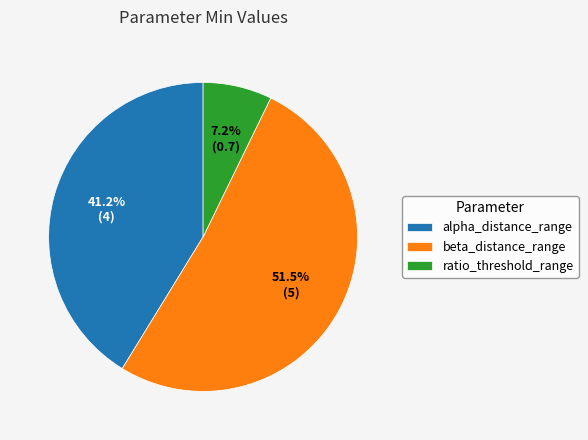

What is the smallest slice in the pie chart?

ratio_threshold_range